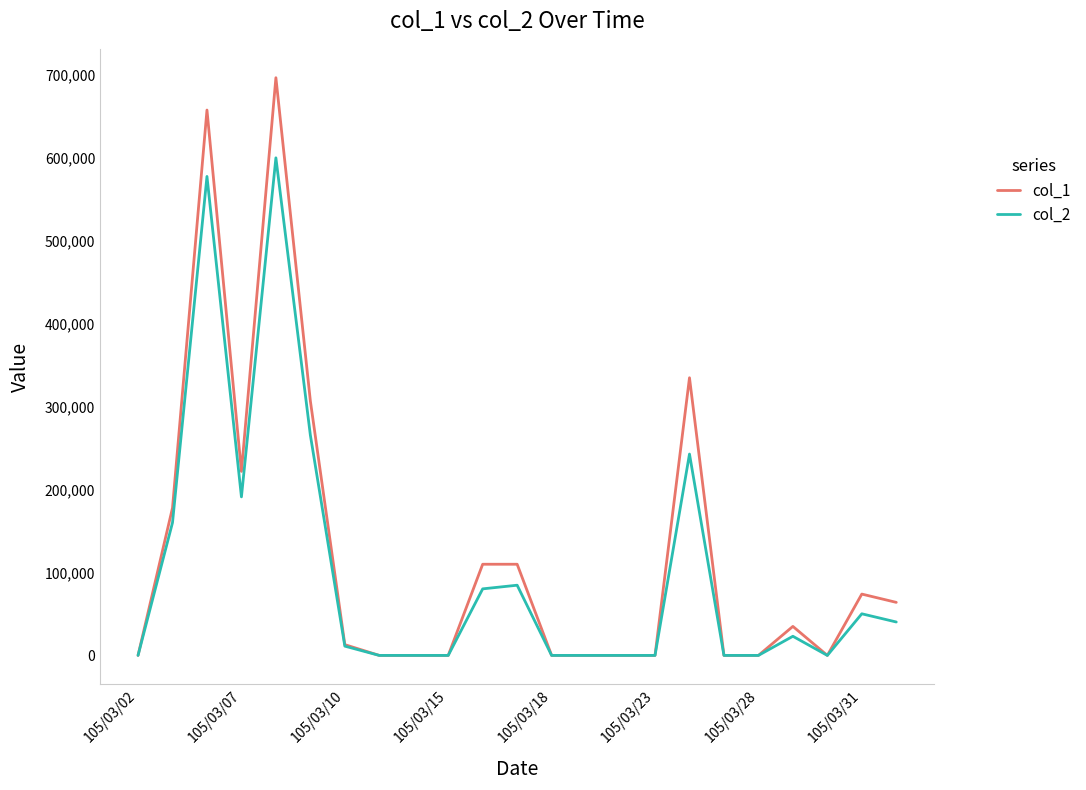

At how many categories does at least one series exceed 582478?

2